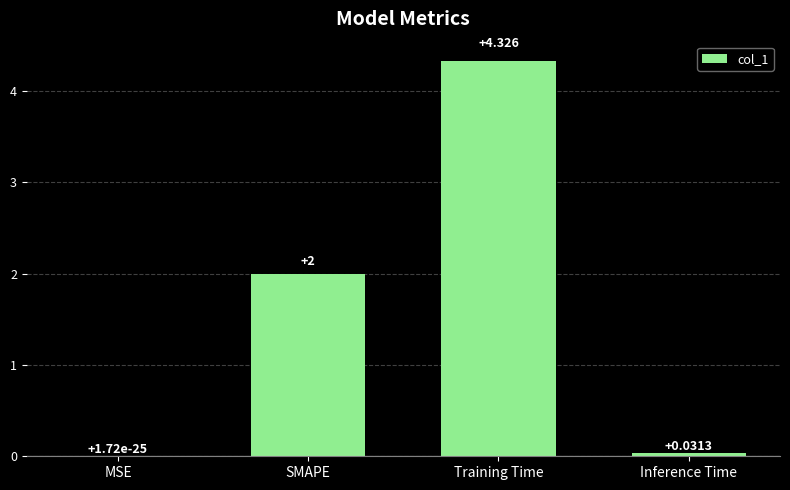

Which has a higher value, Training Time or SMAPE?

Training Time